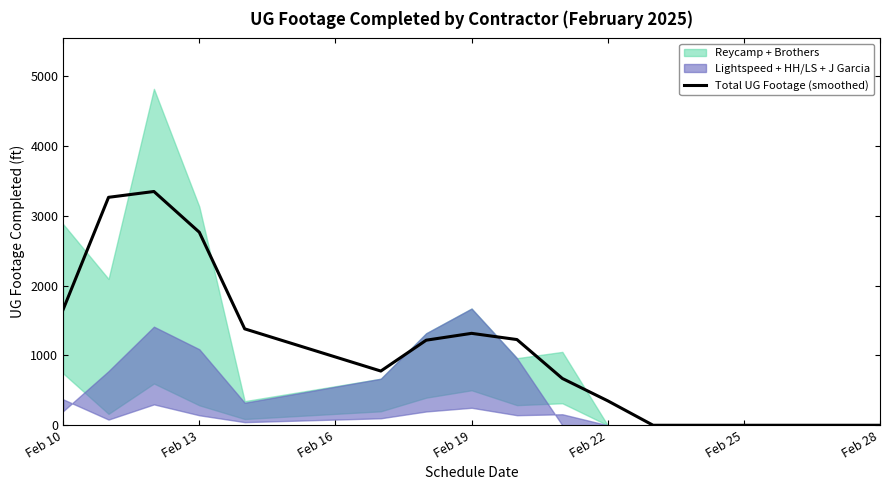

True or false: the data shows 1657.7 at Feb 10.

True